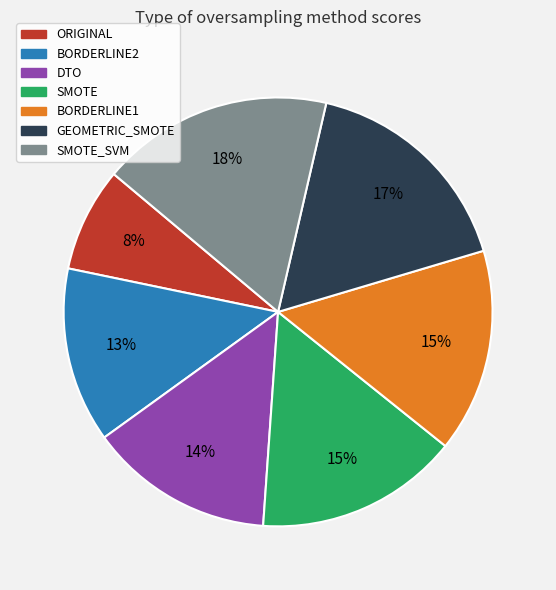

How many slices are in this pie chart?

7